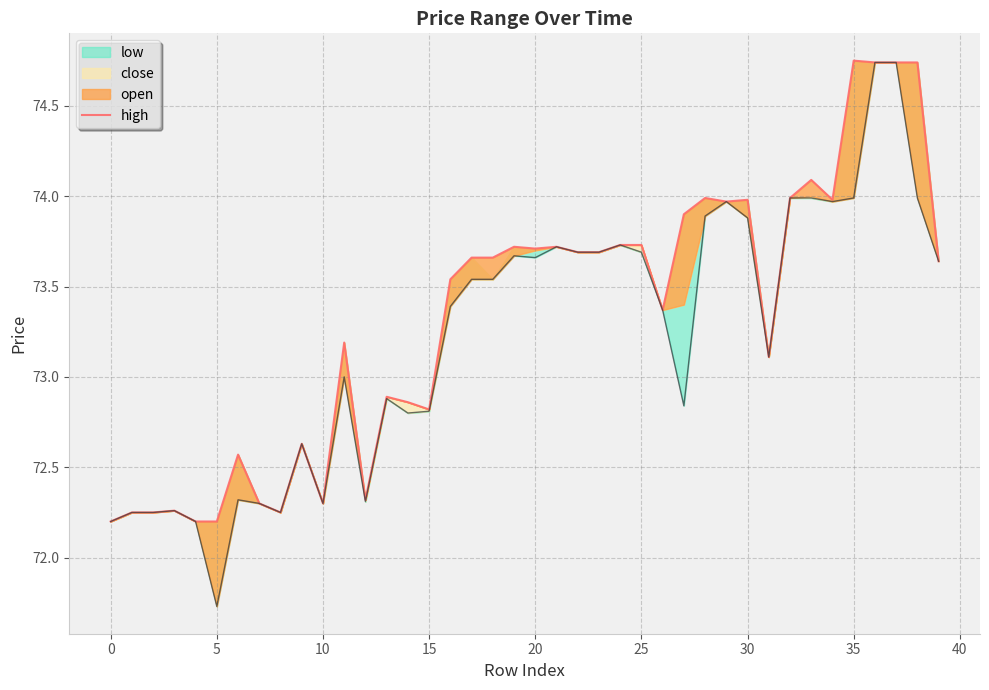

At which label does the data first exceed 73?

11